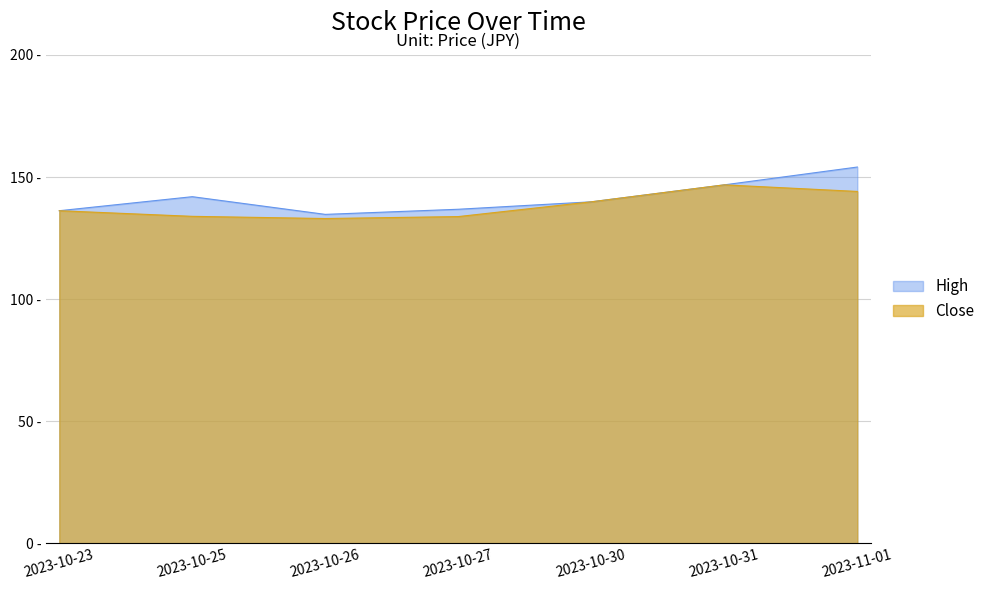

True or false: Close has a value of 187.7 at 2023-10-30.

False